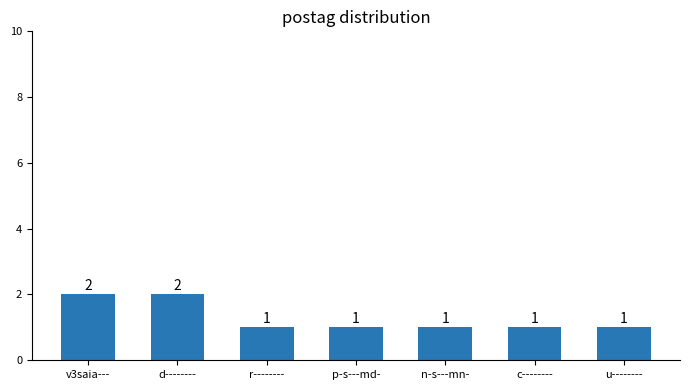

Which has a higher value, r-------- or v3saia---?

v3saia---